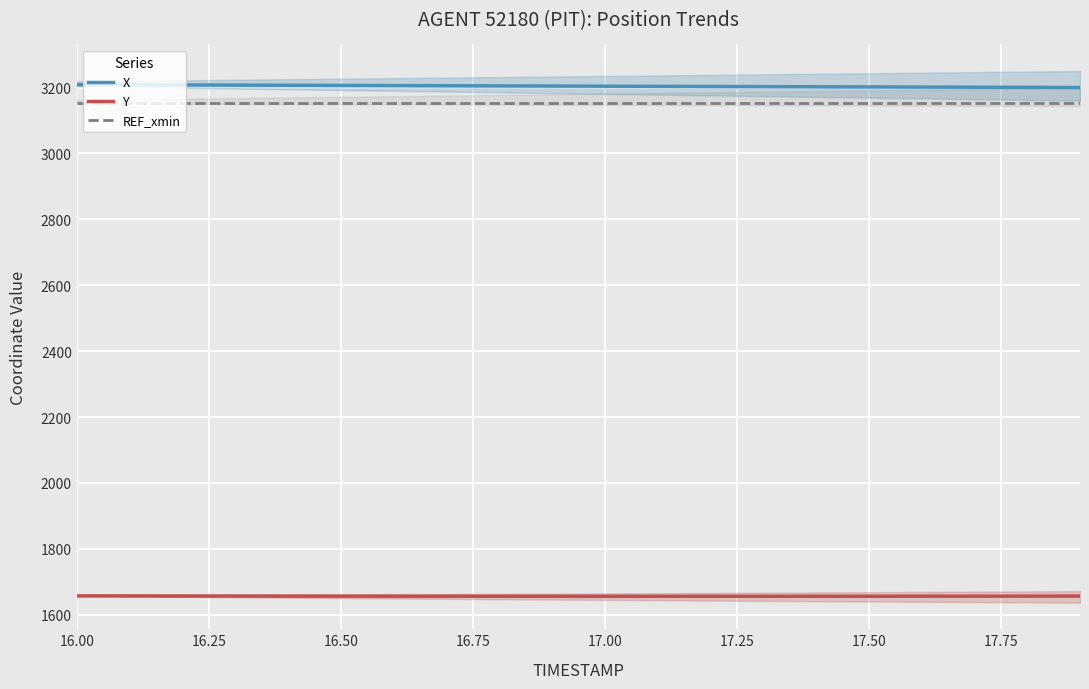

What is the value of the X point at the 18th from the left?

3201.2